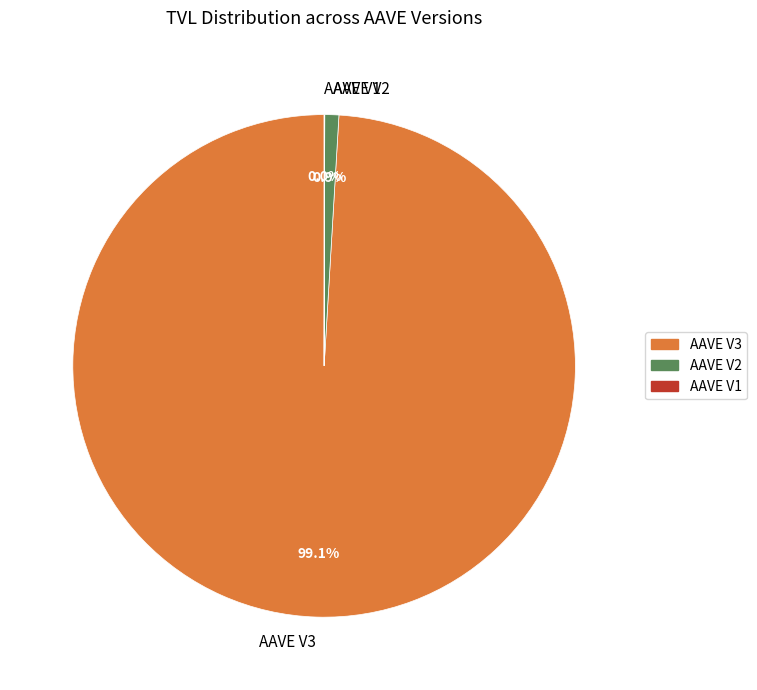

Does AAVE V3 represent more than half of the total?

Yes